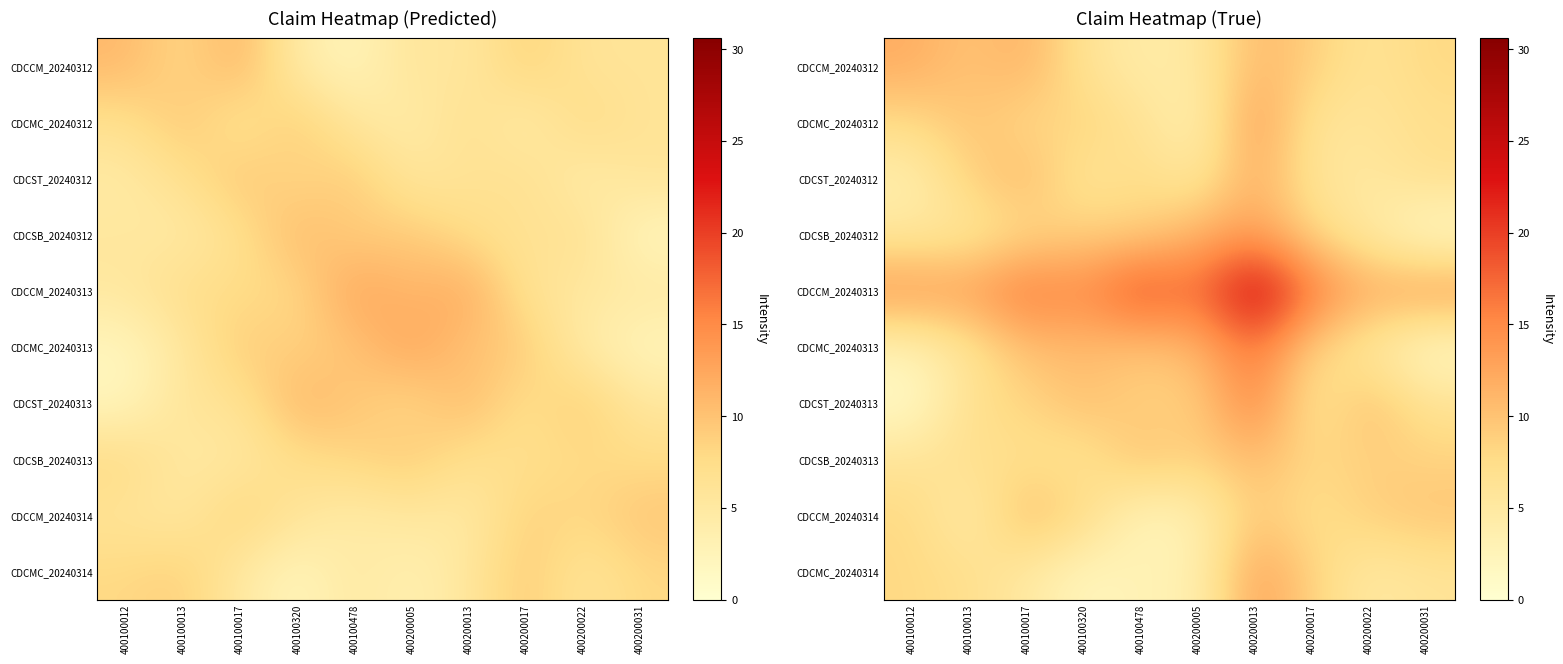

What is the sum of the CDCCM_20240312 values at 400100320 and 400200031?

14.4